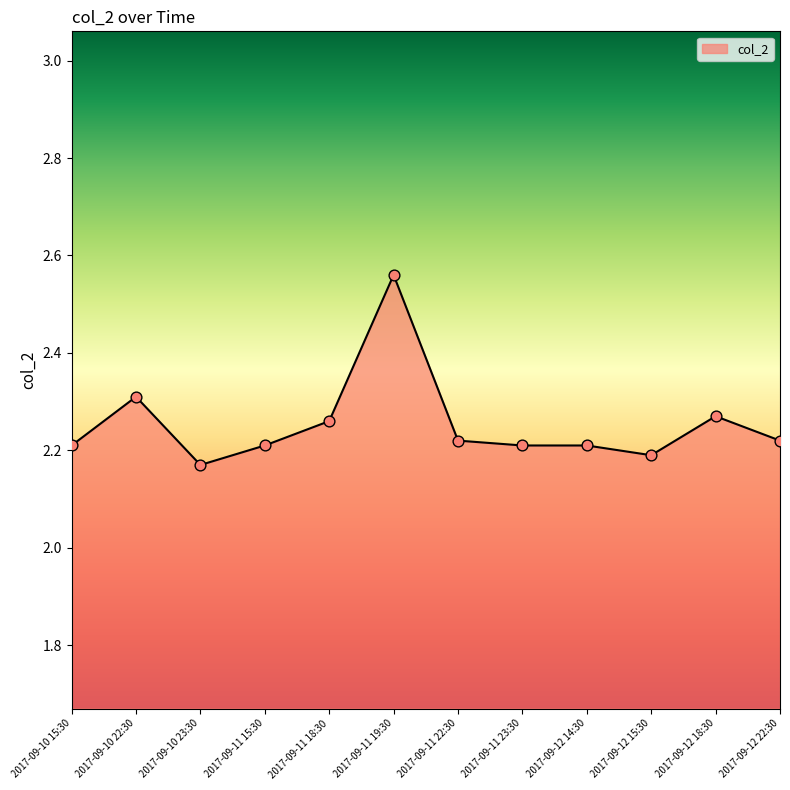

Approximately how many times larger is the value at 2017-09-11 15:30 compared to 2017-09-11 22:30?

1.0